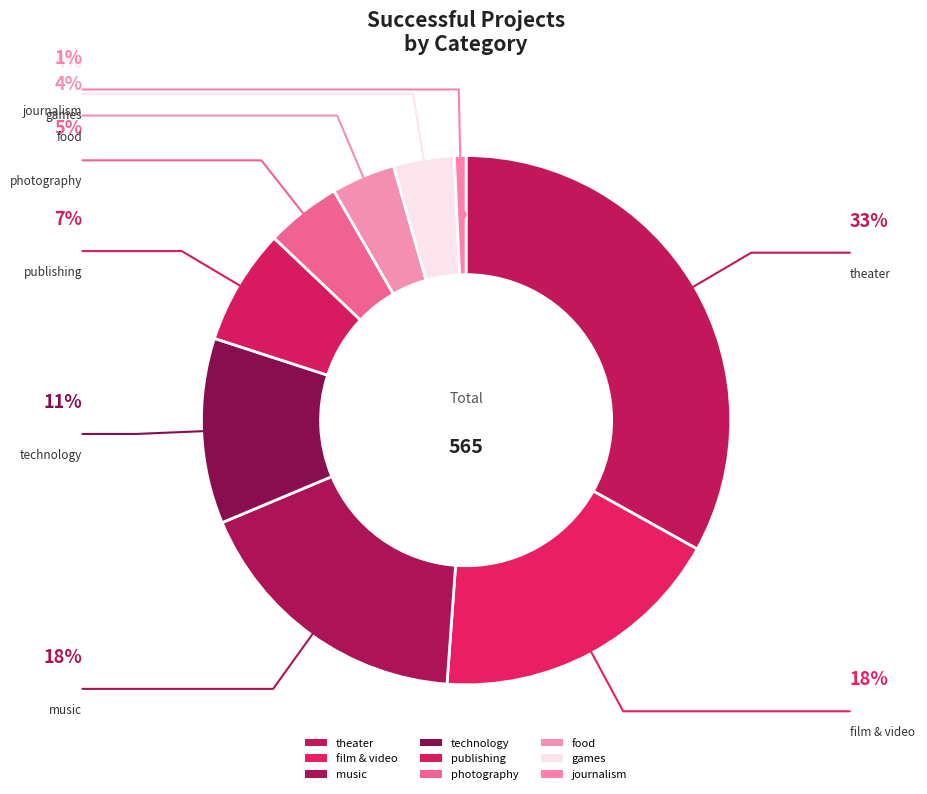

True or false: food accounts for 4% of the total.

True